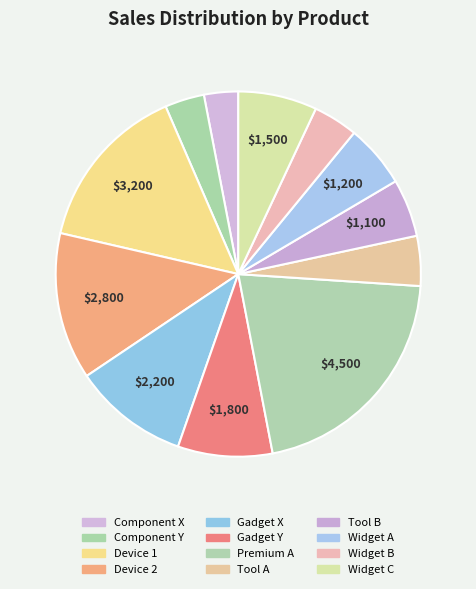

To the nearest percent, what portion does Tool B represent?

5%